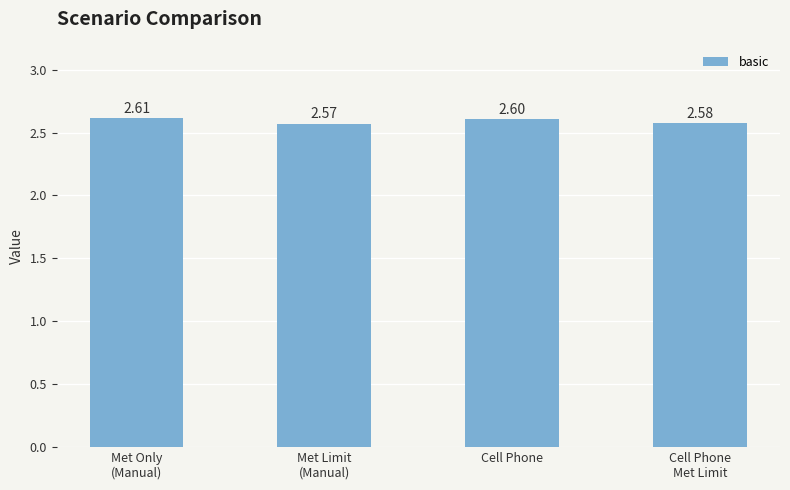

Which label corresponds to the smallest value in the chart?

Met Limit
(Manual)